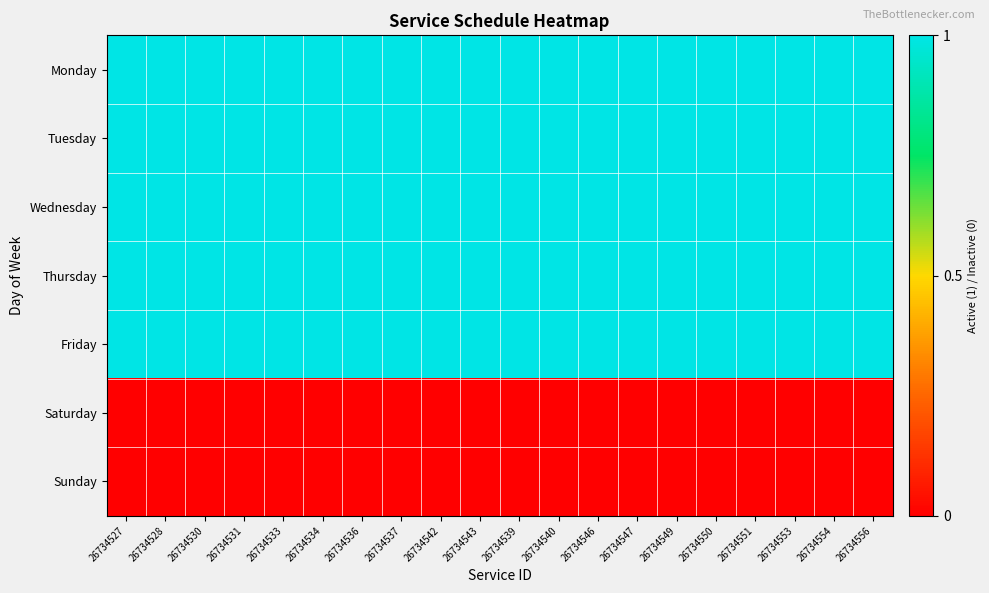

At which category does the chart reach its minimum across all series?

26734527